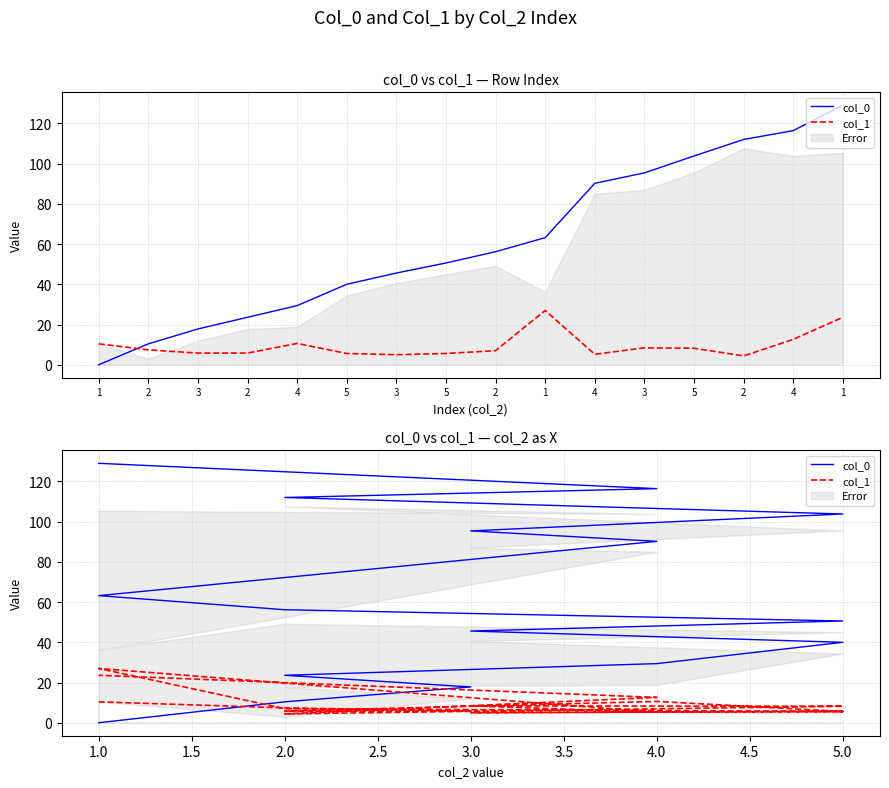

Is the value of col_1 at 4 greater than the value of col_0 at 2?

Yes